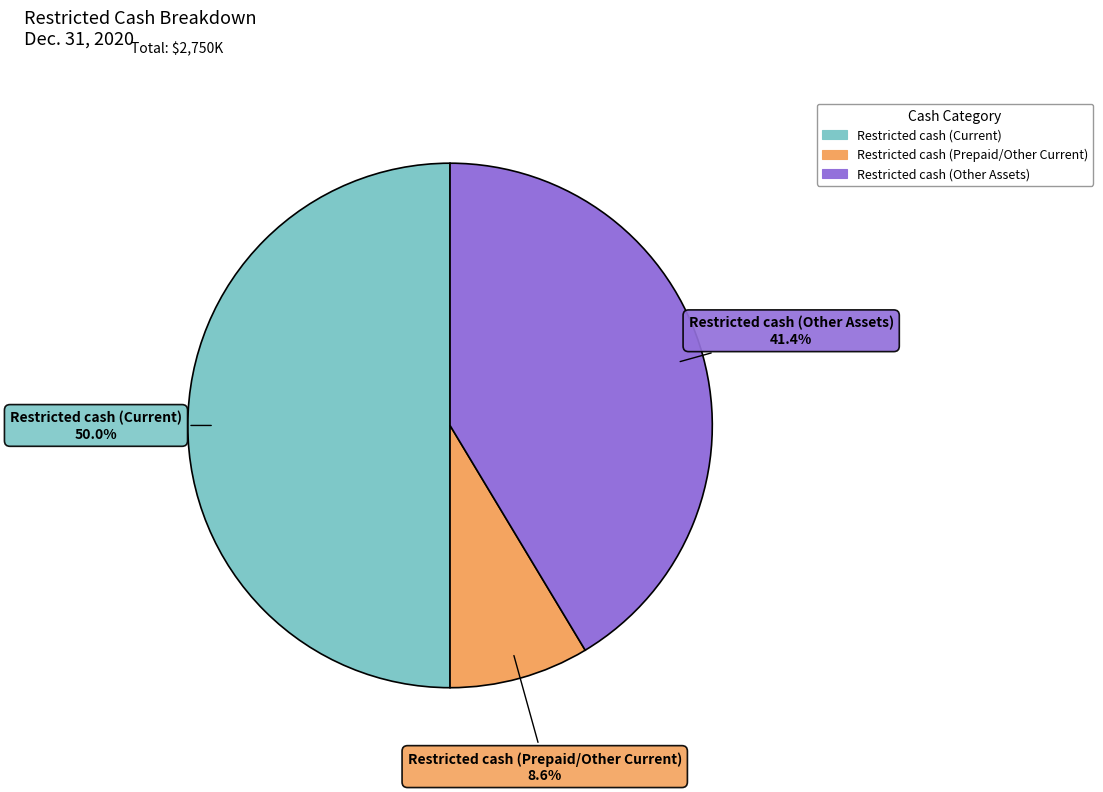

Approximately how many times larger is the value at Restricted cash (Other Assets) compared to Restricted cash (Prepaid/Other Current)?

4.8